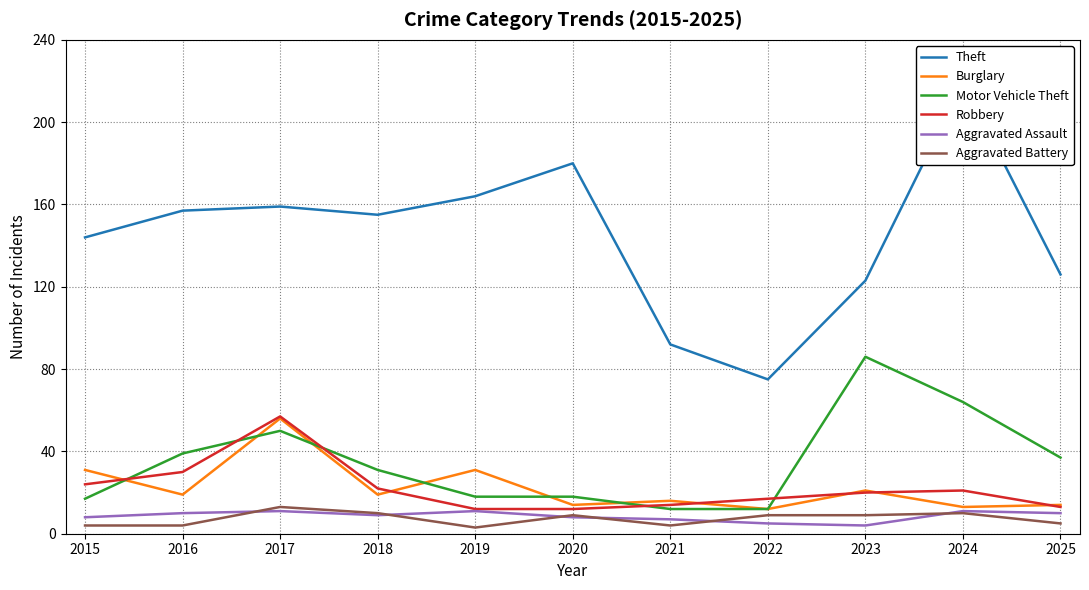

Which series changed the most between 2022 and 2024?

Theft